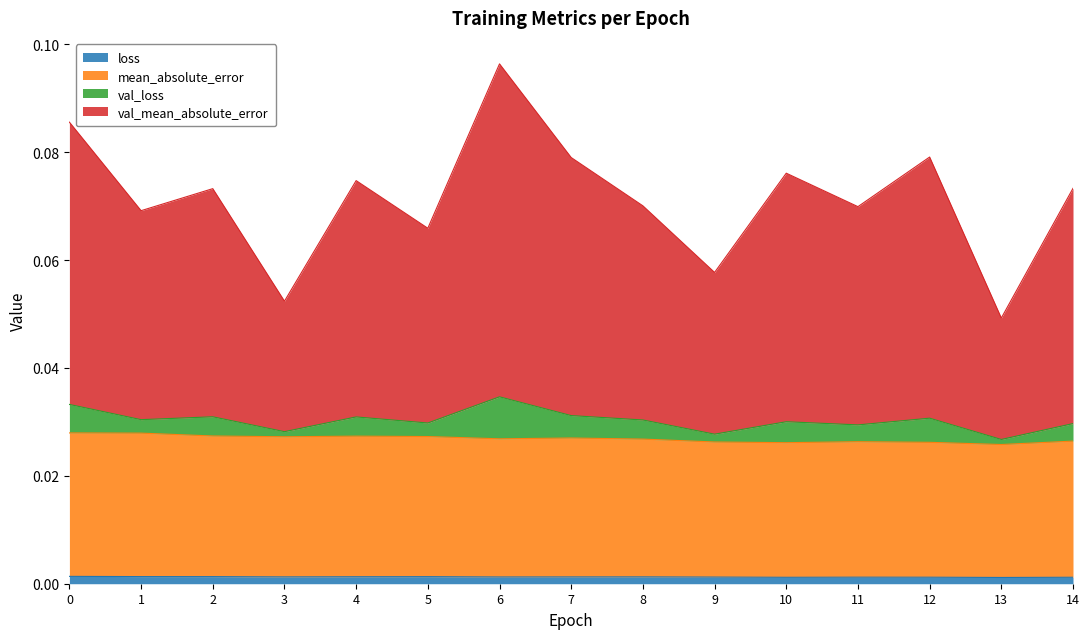

The value of val_mean_absolute_error at 0 is 0.1. True or false?

True